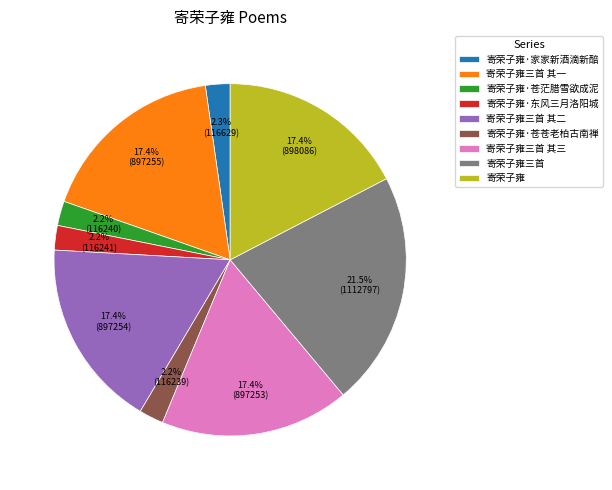

To the nearest percent, what portion does 寄荣子雍·苍茫腊雪欲成泥 represent?

2%